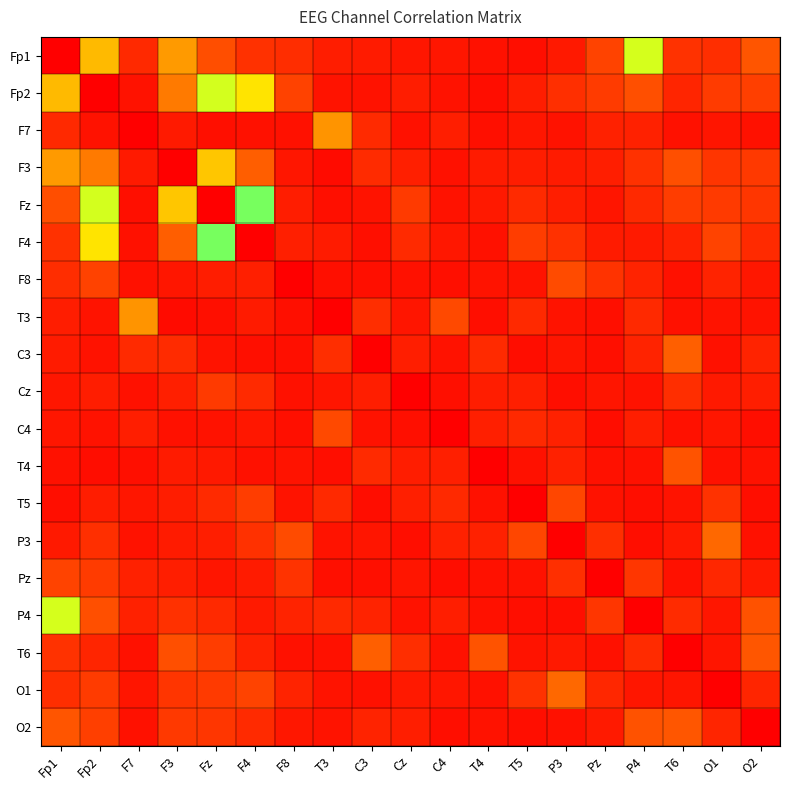

What is the total value across all series at T3?

1.9